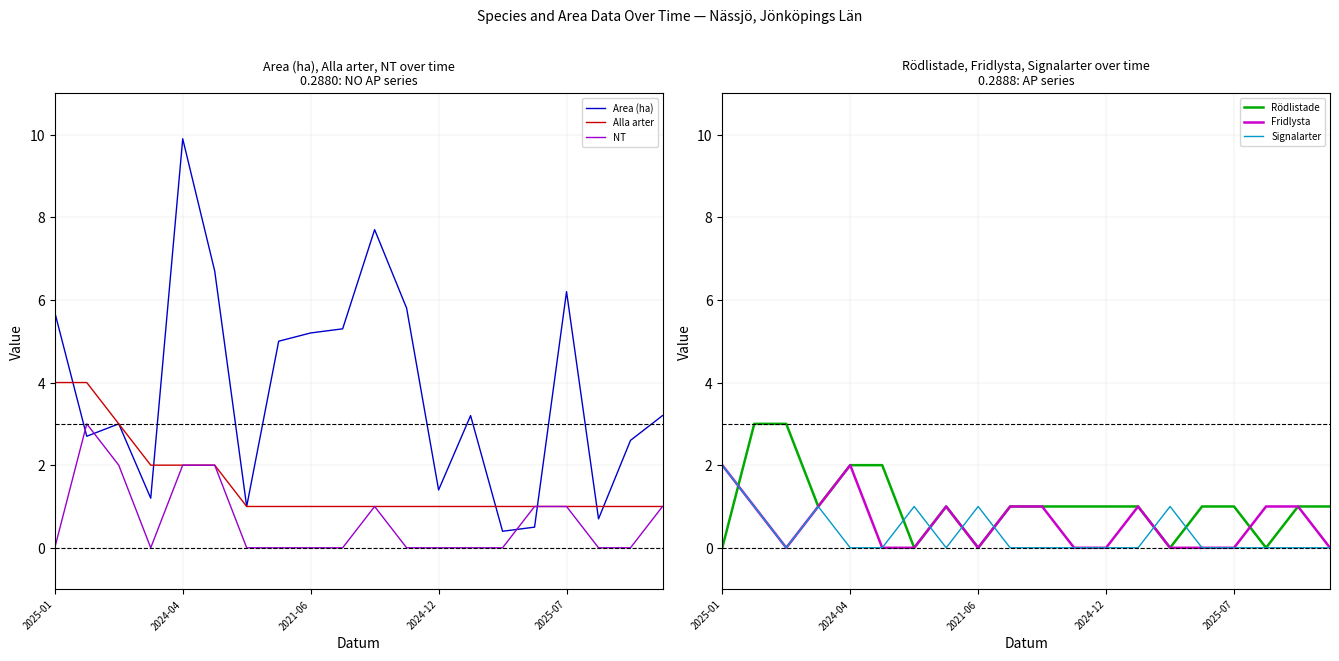

Which category has the highest value in the Area (ha) series?

2024-04